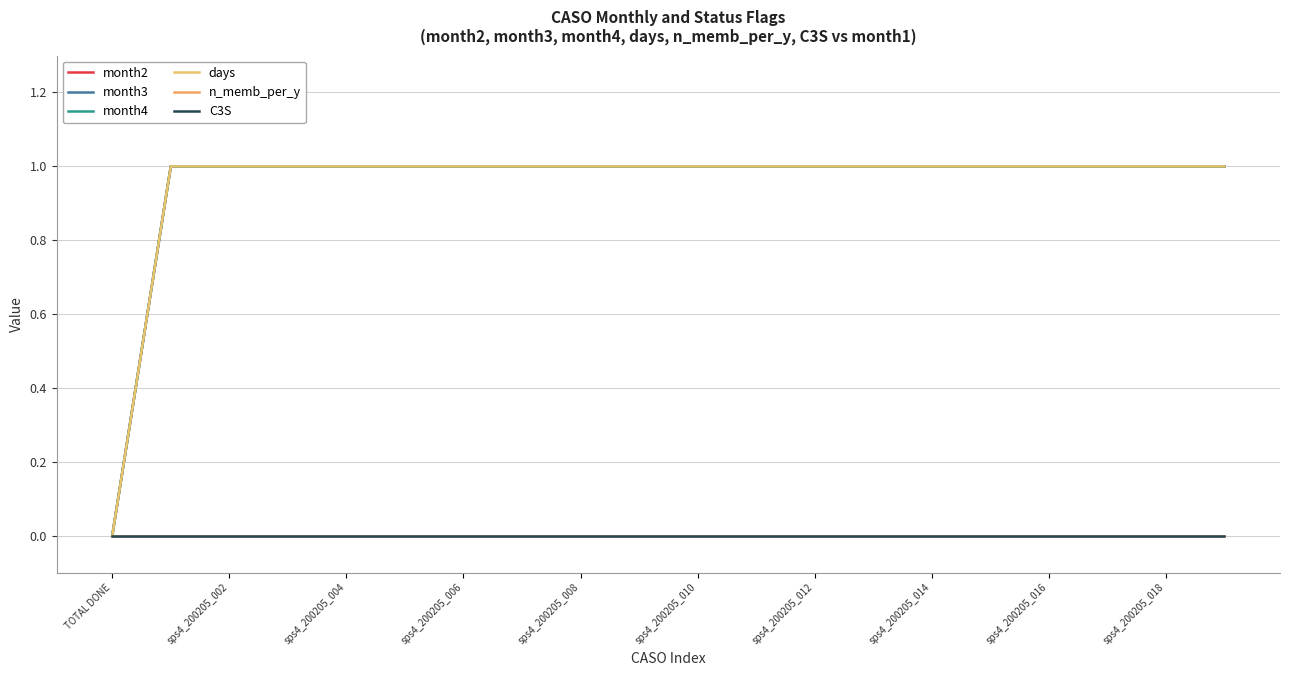

Does the chart display data point markers on the line(s)?

No